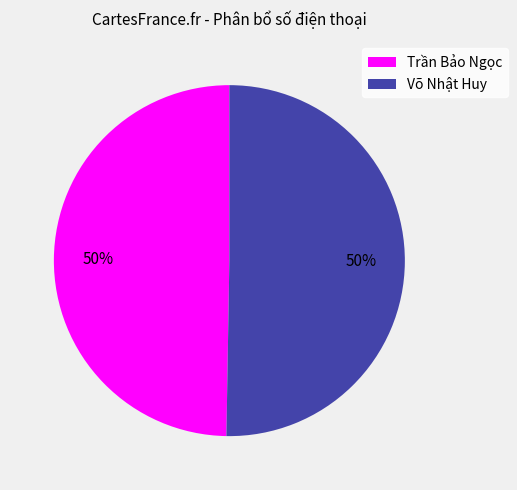

Approximately how many times larger is the value at Trần Bảo Ngọc compared to Võ Nhật Huy?

1.0